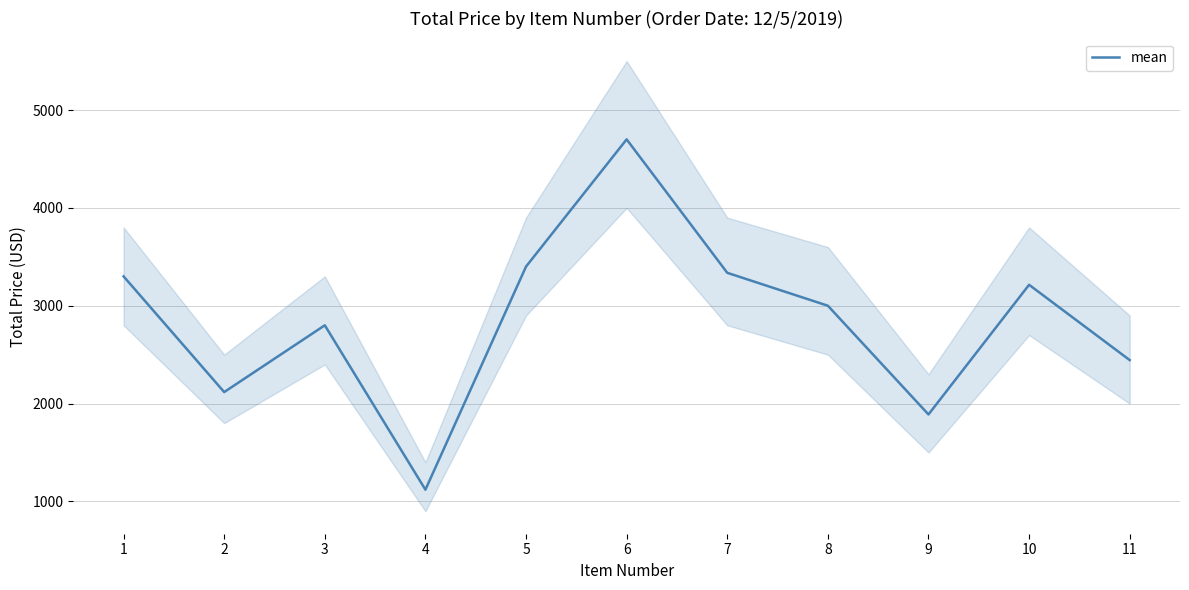

At which category does the chart reach its peak across all series?

6